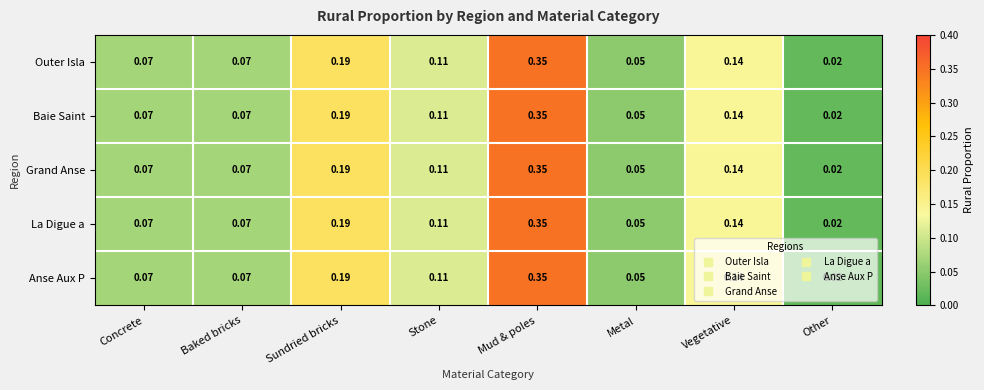

How many data points does each series have?

8